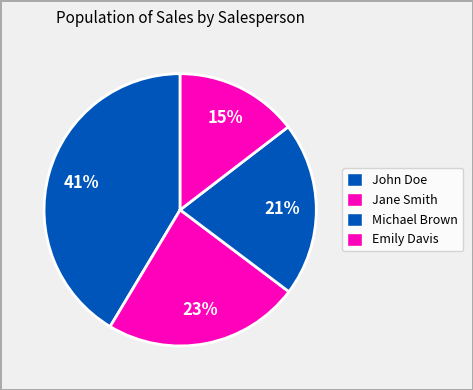

How many slices are in this pie chart?

4